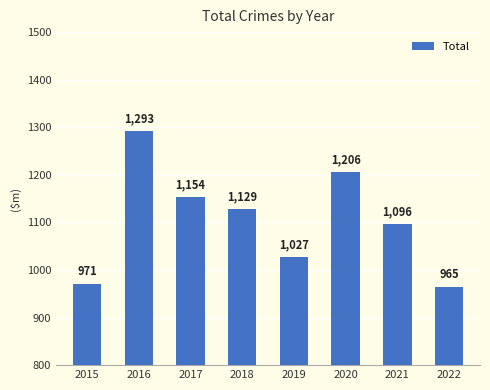

Reading left to right, list all the values displayed in this chart.

971	1293	1154	1129	1027	1206	1096	965